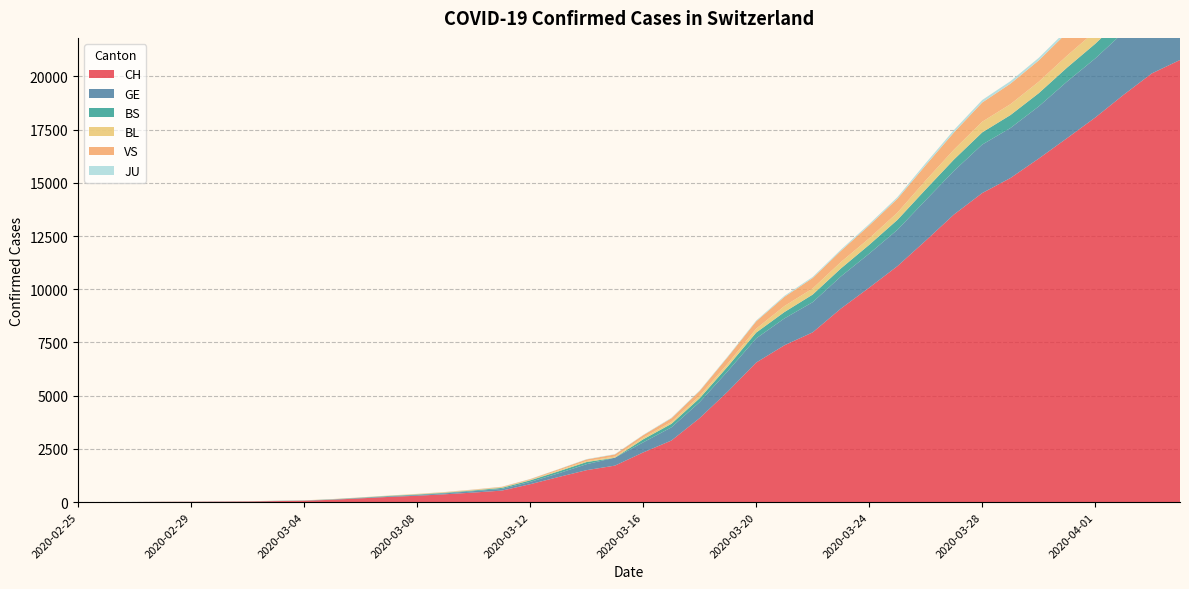

Reading right to left, what are all the values shown in this chart?

CH: 2020-04-04=20773	2020-04-03=20141	2020-04-02=19133	2020-04-01=18069	2020-03-31=17098	2020-03-30=16141	2020-03-29=15228	2020-03-28=14521	2020-03-27=13512	2020-03-26=12285	2020-03-25=11087	2020-03-24=10075	2020-03-23=9094	2020-03-22=7975	2020-03-21=7368	2020-03-20=6555	2020-03-19=5199	2020-03-18=3947	2020-03-17=2892	2020-03-16=2332	2020-03-15=1713	2020-03-14=1500	2020-03-13=1176	2020-03-12=839	2020-03-11=540	2020-03-10=447	2020-03-09=368	2020-03-08=298	2020-03-07=243	2020-03-06=175	2020-03-05=109	2020-03-04=63	2020-03-03=46	2020-03-02=26	2020-03-01=20	2020-02-29=14	2020-02-28=11	2020-02-27=4	2020-02-26=2	2020-02-25=1
GE: 2020-04-04=3384	2020-04-03=3220	2020-04-02=2938	2020-04-01=2775	2020-03-31=2657	2020-03-30=2450	2020-03-29=2349	2020-03-28=2277	2020-03-27=2051	2020-03-26=1902	2020-03-25=1708	2020-03-24=1598	2020-03-23=1509	2020-03-22=1417	2020-03-21=1262	2020-03-20=1136	2020-03-19=961	2020-03-18=751	2020-03-17=619	2020-03-16=472	2020-03-15=372	2020-03-14=282	2020-03-13=173	2020-03-12=108	2020-03-11=79	2020-03-10=68	2020-03-09=44	2020-03-08=35	2020-03-07=26	2020-03-06=17	2020-03-05=13	2020-03-04=9	2020-03-03=9	2020-03-02=7	2020-03-01=7	2020-02-29=5	2020-02-28=3	2020-02-27=1	2020-02-26=1	2020-02-25=0
BS: 2020-04-04=771	2020-04-03=758	2020-04-02=718	2020-04-01=691	2020-03-31=657	2020-03-30=621	2020-03-29=609	2020-03-28=573	2020-03-27=534	2020-03-26=505	2020-03-25=466	2020-03-24=414	2020-03-23=376	2020-03-22=358	2020-03-21=299	2020-03-20=272	2020-03-19=222	2020-03-18=182	2020-03-17=165	2020-03-16=144	2020-03-15=0	2020-03-14=100	2020-03-13=92	2020-03-12=73	2020-03-11=49	2020-03-10=33	2020-03-09=28	2020-03-08=24	2020-03-07=21	2020-03-06=15	2020-03-05=8	2020-03-04=3	2020-03-03=3	2020-03-02=1	2020-03-01=1	2020-02-29=1	2020-02-28=1	2020-02-27=1	2020-02-26=0	2020-02-25=0
BL: 2020-04-04=656	2020-04-03=625	2020-04-02=610	2020-04-01=588	2020-03-31=561	2020-03-30=539	2020-03-29=511	2020-03-28=502	2020-03-27=466	2020-03-26=422	2020-03-25=341	2020-03-24=306	2020-03-23=302	2020-03-22=289	2020-03-21=282	2020-03-20=184	2020-03-19=134	2020-03-18=116	2020-03-17=89	2020-03-16=76	2020-03-15=54	2020-03-14=47	2020-03-13=42	2020-03-12=26	2020-03-11=26	2020-03-10=22	2020-03-09=20	2020-03-08=19	2020-03-07=15	2020-03-06=6	2020-03-05=6	2020-03-04=2	2020-03-03=2	2020-03-02=2	2020-03-01=2	2020-02-29=2	2020-02-28=1	2020-02-27=0	2020-02-26=0	2020-02-25=0
VS: 2020-04-04=1319	2020-04-03=1273	2020-04-02=1218	2020-04-01=1145	2020-03-31=1085	2020-03-30=1000	2020-03-29=964	2020-03-28=902	2020-03-27=808	2020-03-26=715	2020-03-25=651	2020-03-24=606	2020-03-23=527	2020-03-22=490	2020-03-21=433	2020-03-20=346	2020-03-19=311	2020-03-18=225	2020-03-17=173	2020-03-16=116	2020-03-15=98	2020-03-14=76	2020-03-13=53	2020-03-12=30	2020-03-11=22	2020-03-10=17	2020-03-09=12	2020-03-08=7	2020-03-07=0	2020-03-06=6	2020-03-05=5	2020-03-04=4	2020-03-03=3	2020-03-02=3	2020-03-01=0	2020-02-29=1	2020-02-28=1	2020-02-27=0	2020-02-26=0	2020-02-25=0
JU: 2020-04-04=153	2020-04-03=149	2020-04-02=145	2020-04-01=144	2020-03-31=127	2020-03-30=122	2020-03-29=118	2020-03-28=118	2020-03-27=112	2020-03-26=99	2020-03-25=78	2020-03-24=66	2020-03-23=57	2020-03-22=51	2020-03-21=49	2020-03-20=37	2020-03-19=31	2020-03-18=26	2020-03-17=24	2020-03-16=17	2020-03-15=16	2020-03-14=15	2020-03-13=10	2020-03-12=9	2020-03-11=6	2020-03-10=6	2020-03-09=5	2020-03-08=4	2020-03-07=4	2020-03-06=3	2020-03-05=2	2020-03-04=1	2020-03-03=1	2020-03-02=0	2020-03-01=0	2020-02-29=0	2020-02-28=0	2020-02-27=0	2020-02-26=0	2020-02-25=0